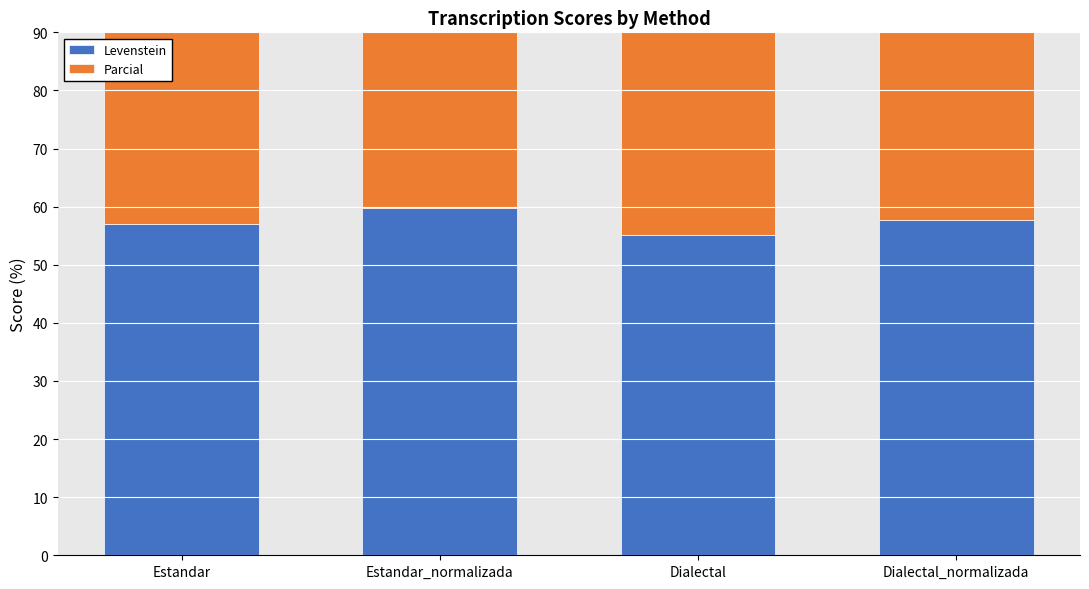

Reading left to right, transcribe all the data shown in this chart.

Levenstein: Estandar=57.1	Estandar_normalizada=59.7	Dialectal=55.2	Dialectal_normalizada=57.7
Parcial: Estandar=70.9	Estandar_normalizada=74.6	Dialectal=69.9	Dialectal_normalizada=73.6